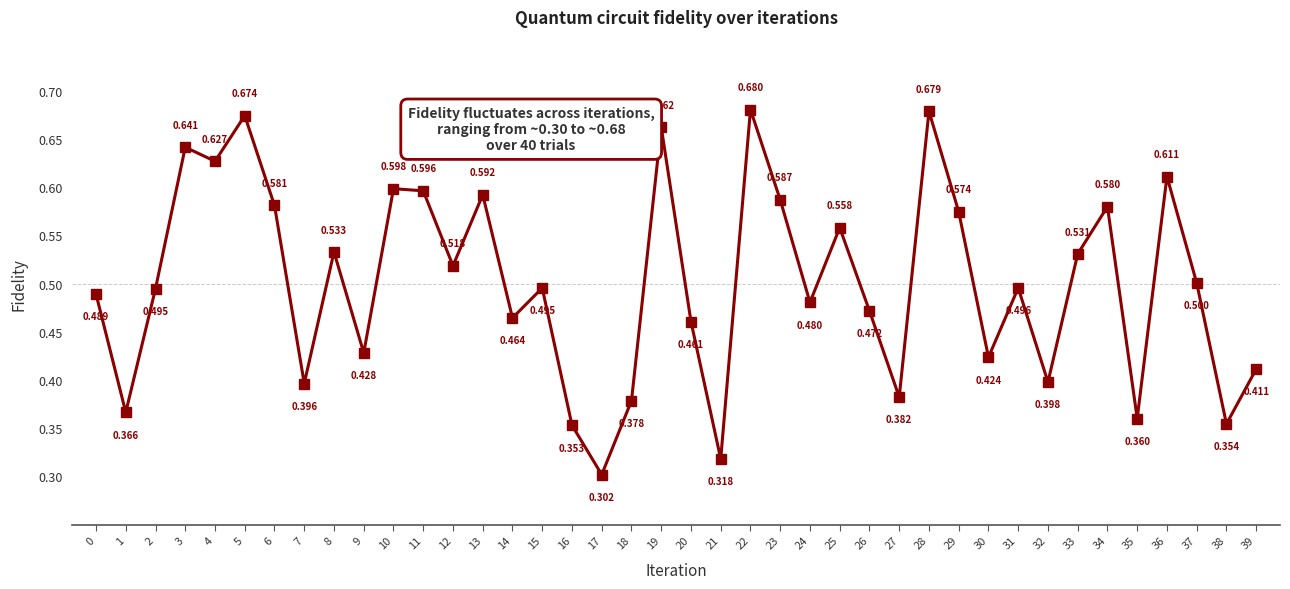

The value at 29 is 0.3. True or false?

False